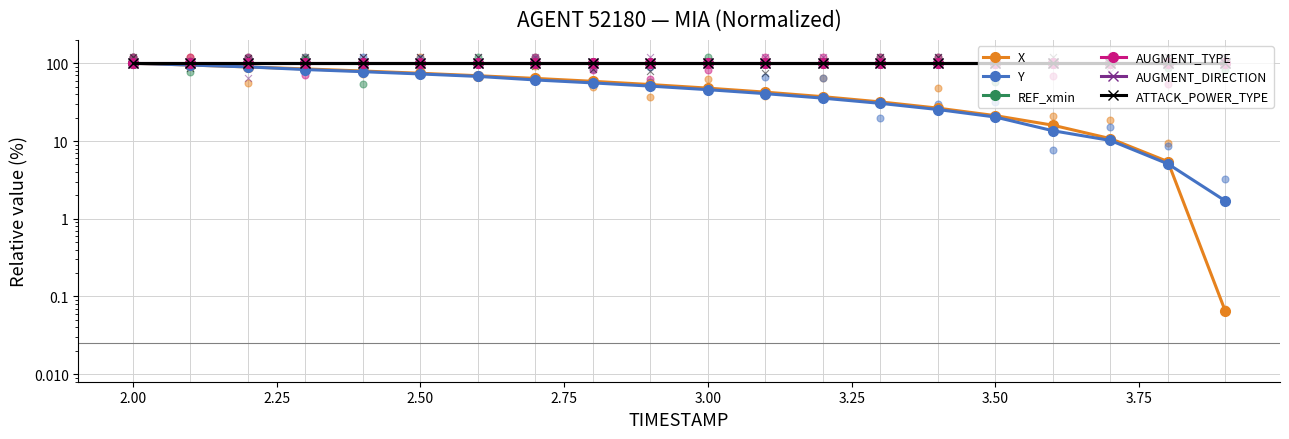

What are all the series names shown in the legend?

X, Y, REF_xmin, AUGMENT_TYPE, AUGMENT_DIRECTION, ATTACK_POWER_TYPE